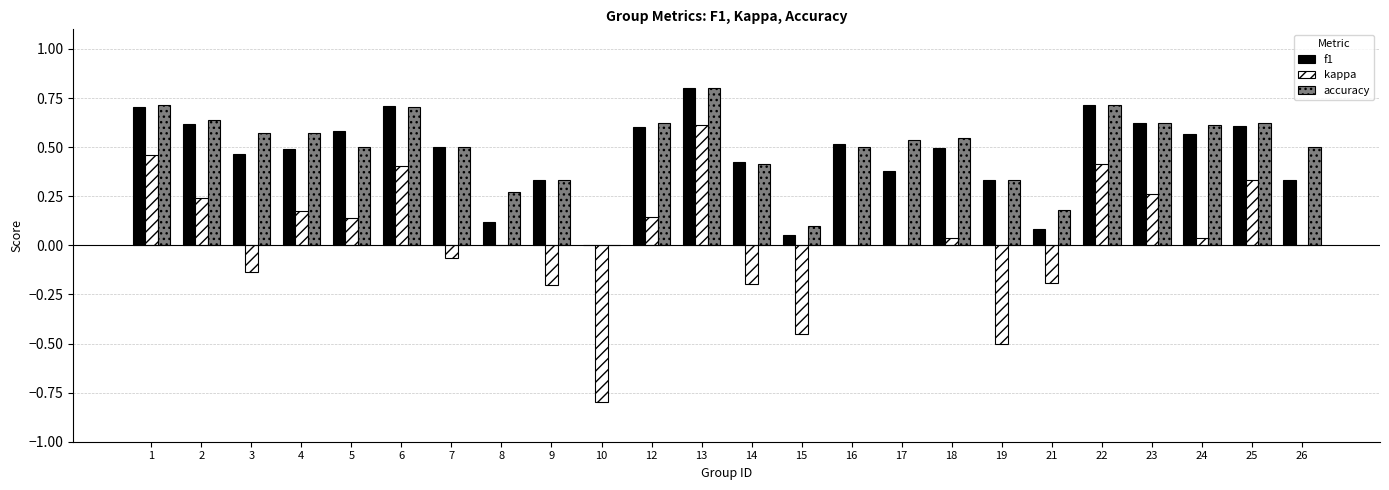

Which category has the highest value in the accuracy series?

13